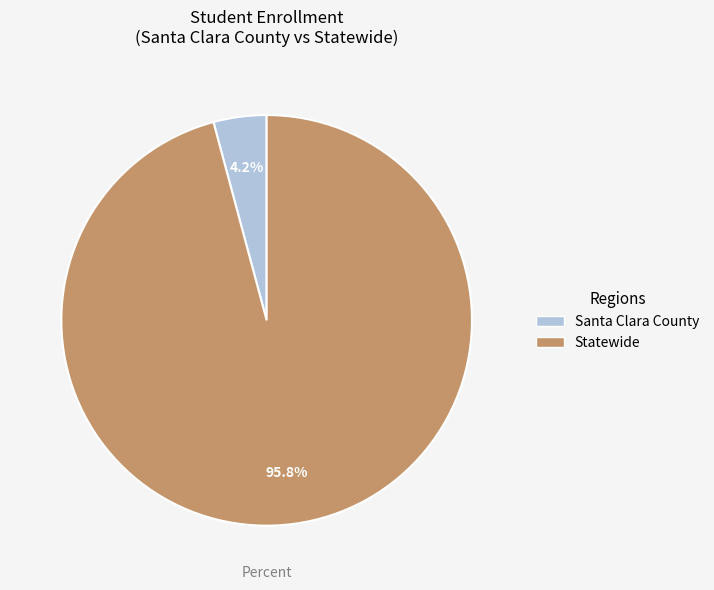

What portion of the pie excludes Statewide?

4.2%